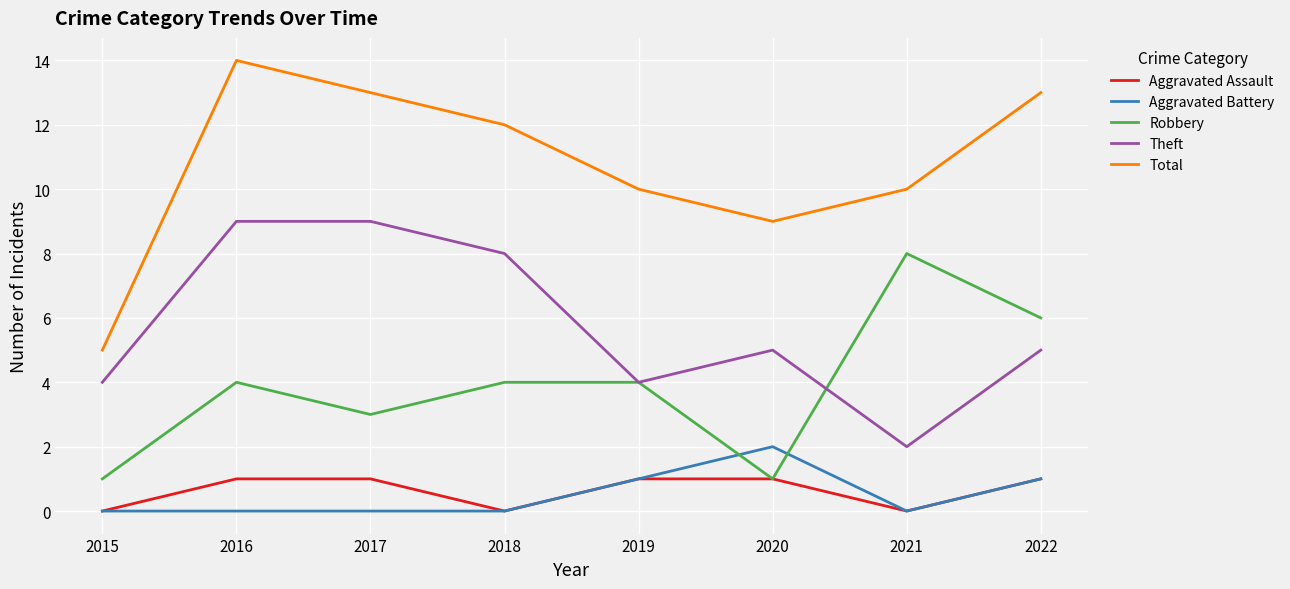

What is the sum of the Aggravated Battery values at 2017 and 2019?

1